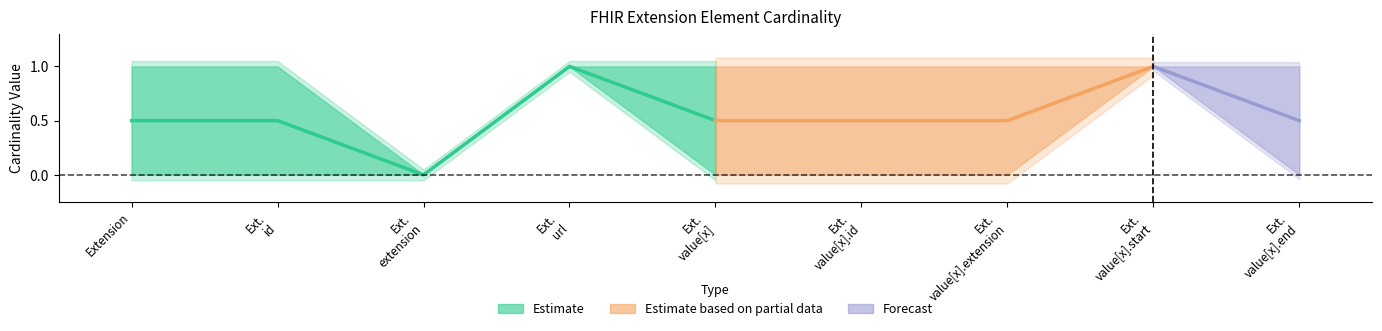

What is the sum of all Min values?

2